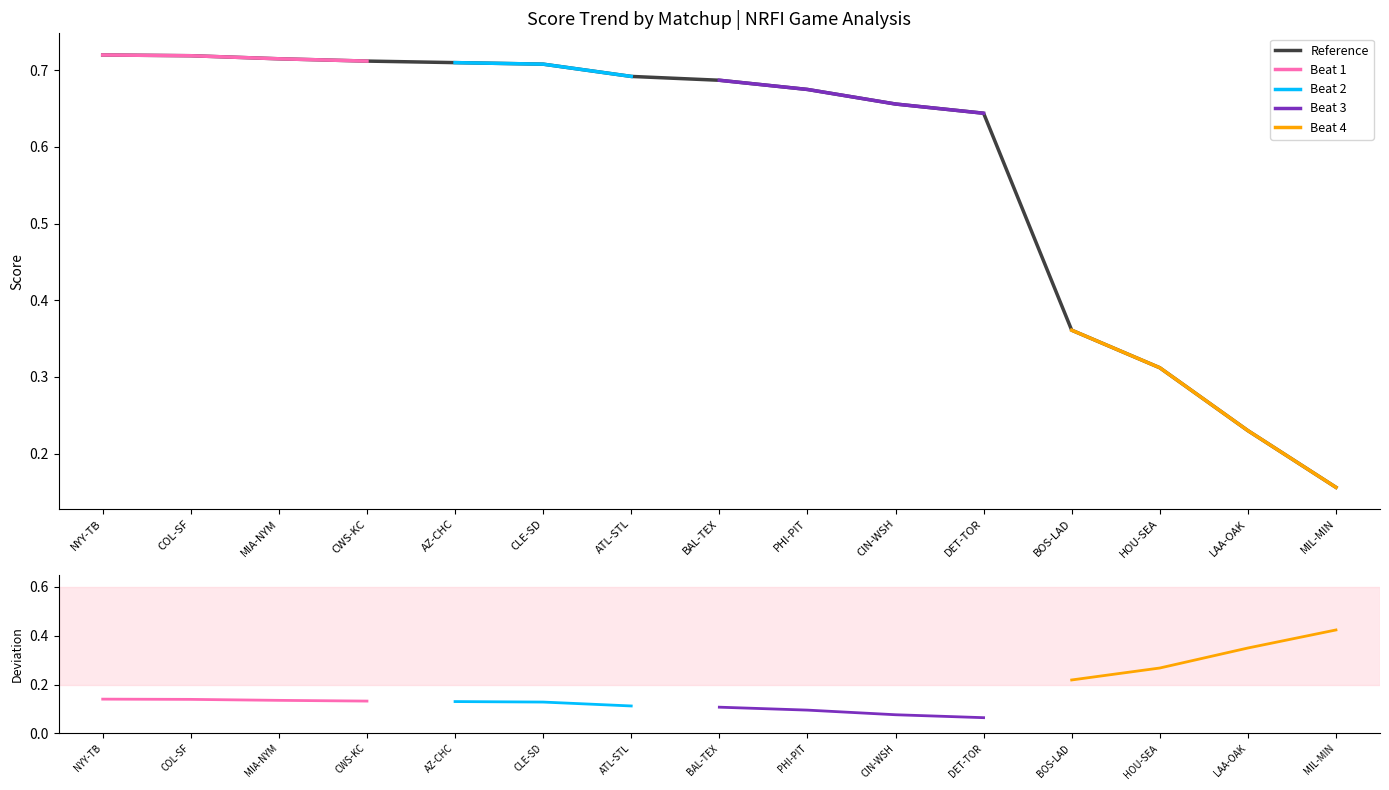

What is the value of the 15th point from the left?

0.2